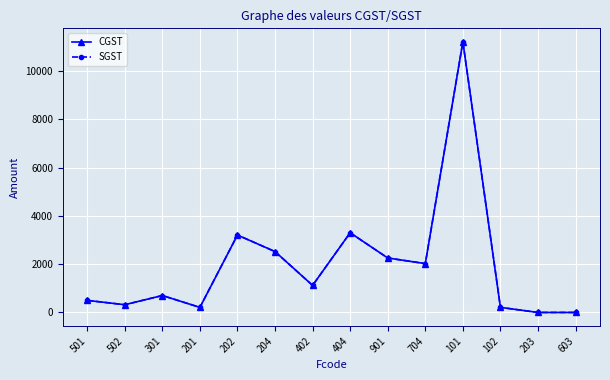

At 203, list the series in order from smallest to largest.

CGST, SGST